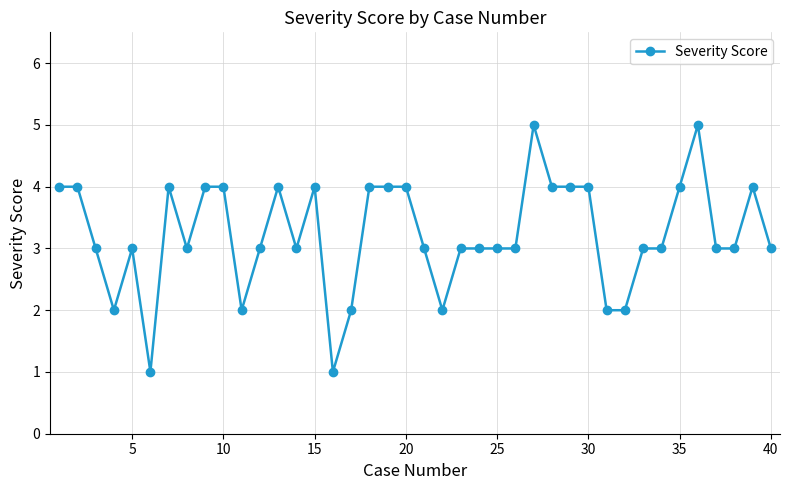

True or false: the data has more than 0 interior local peaks.

True